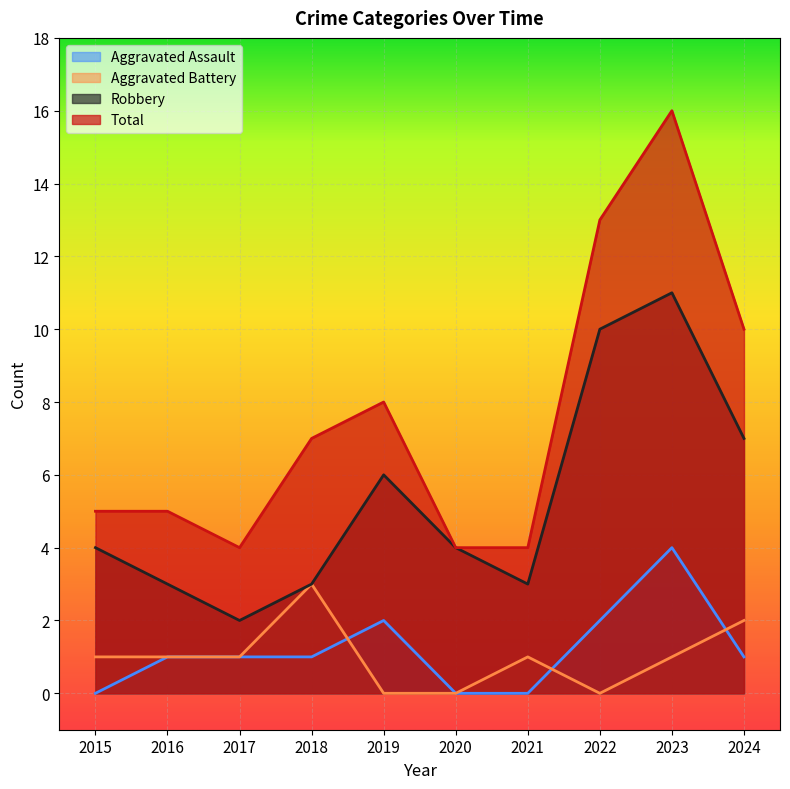

Reading left to right, extract all data points from this chart.

Aggravated Assault: 0	1	1	1	2	0	0	2	4	1
Aggravated Battery: 1	1	1	3	0	0	1	0	1	2
Robbery: 4	3	2	3	6	4	3	10	11	7
Total: 5	5	4	7	8	4	4	13	16	10